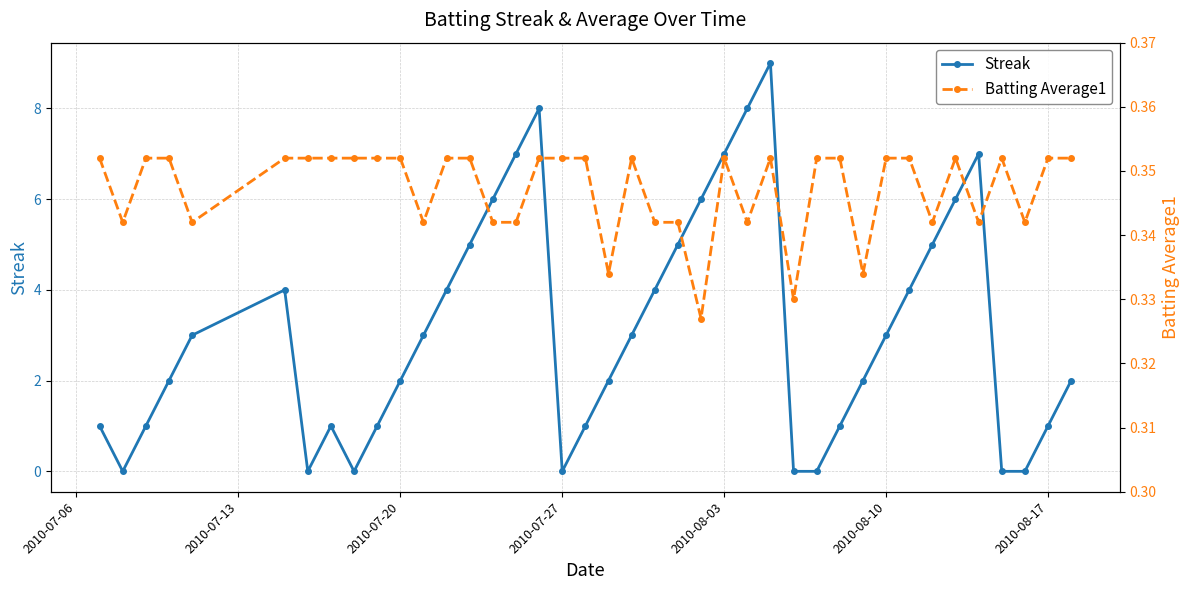

True or false: Streak has more than 1 interior local peaks.

True